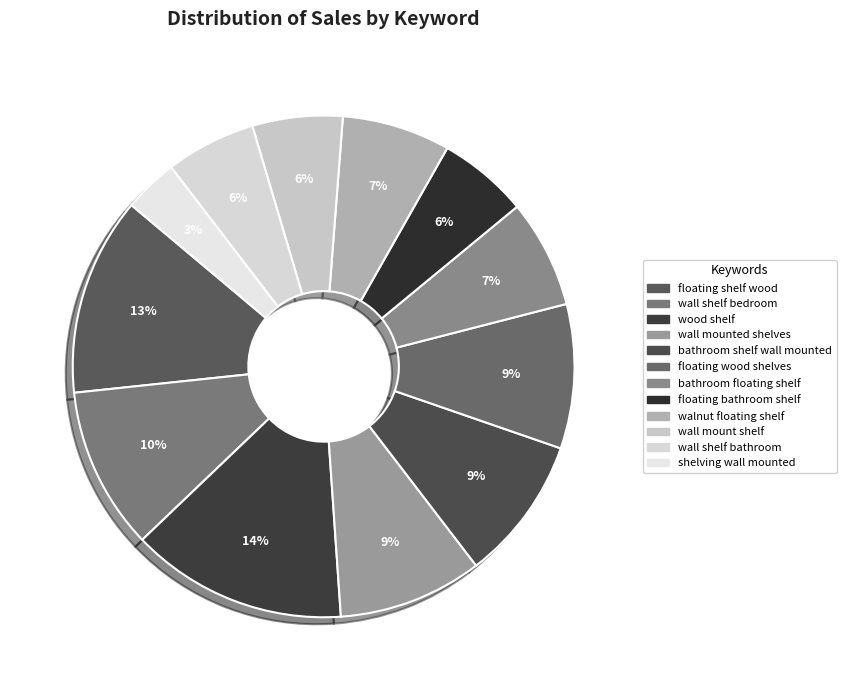

Does any single category account for the majority?

No